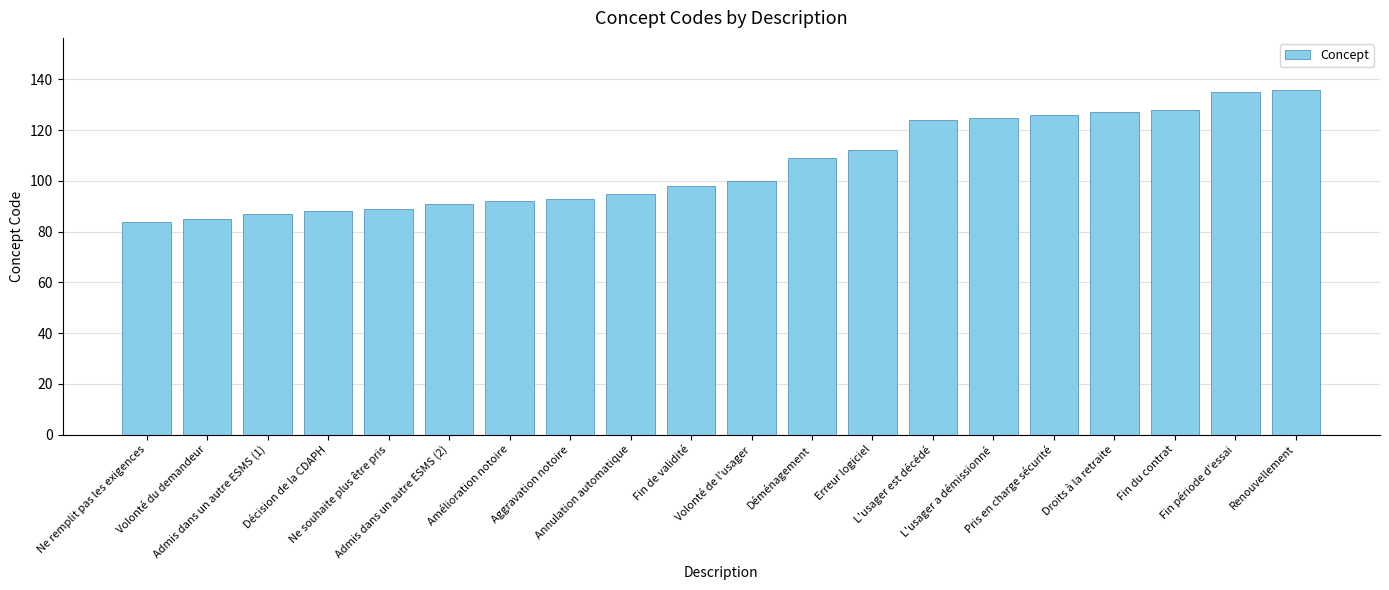

True or false: the data shows 92 at Amélioration notoire.

True